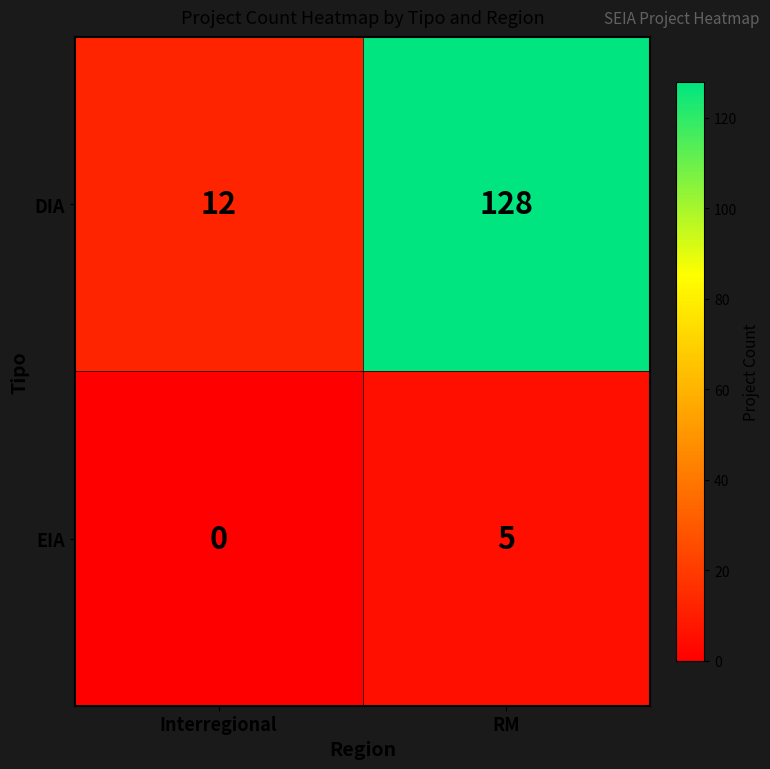

How many data points in EIA are less than 5?

1